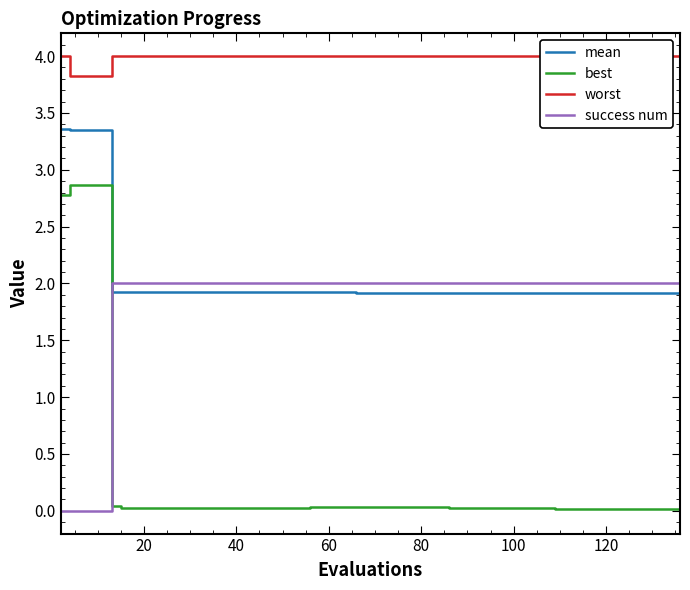

Reading right to left, list all the values displayed in this chart.

mean: 1.9	1.9	1.9	1.9	1.9	1.9	1.9	1.9	1.9	1.9	1.9	1.9	1.9	1.9	1.9	1.9	1.9	1.9	1.9	1.9	1.9	1.9	1.9	1.9	1.9	1.9	1.9	1.9	1.9	1.9	1.9	1.9	1.9	1.9	1.9	1.9	3.3	3.3	3.3	3.4
best: 0.0	0.0	0.0	0.0	0.0	0.0	0.0	0.0	0.0	0.0	0.0	0.0	0.0	0.0	0.0	0.0	0.0	0.0	0.0	0.0	0.0	0.0	0.0	0.0	0.0	0.0	0.0	0.0	0.0	0.0	0.0	0.0	0.0	0.0	0.0	0.0	2.9	2.9	2.9	2.8
worst: 4.0	4.0	4.0	4.0	4.0	4.0	4.0	4.0	4.0	4.0	4.0	4.0	4.0	4.0	4.0	4.0	4.0	4.0	4.0	4.0	4.0	4.0	4.0	4.0	4.0	4.0	4.0	4.0	4.0	4.0	4.0	4.0	4.0	4.0	4.0	4.0	3.8	3.8	3.8	4.0
success num: 2.0	2.0	2.0	2.0	2.0	2.0	2.0	2.0	2.0	2.0	2.0	2.0	2.0	2.0	2.0	2.0	2.0	2.0	2.0	2.0	2.0	2.0	2.0	2.0	2.0	2.0	2.0	2.0	2.0	2.0	2.0	2.0	2.0	2.0	2.0	2.0	0.0	0.0	0.0	0.0